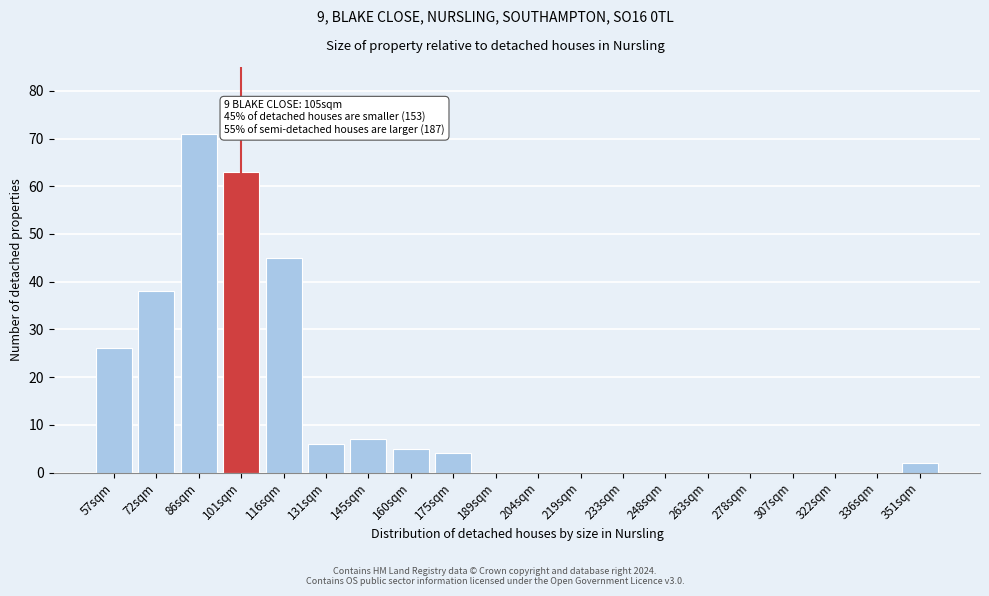

Reading right to left, extract all data points from this chart.

351sqm=2	336sqm=0	322sqm=0	307sqm=0	278sqm=0	263sqm=0	248sqm=0	233sqm=0	219sqm=0	204sqm=0	189sqm=0	175sqm=4	160sqm=5	145sqm=7	131sqm=6	116sqm=45	101sqm=63	86sqm=71	72sqm=38	57sqm=26